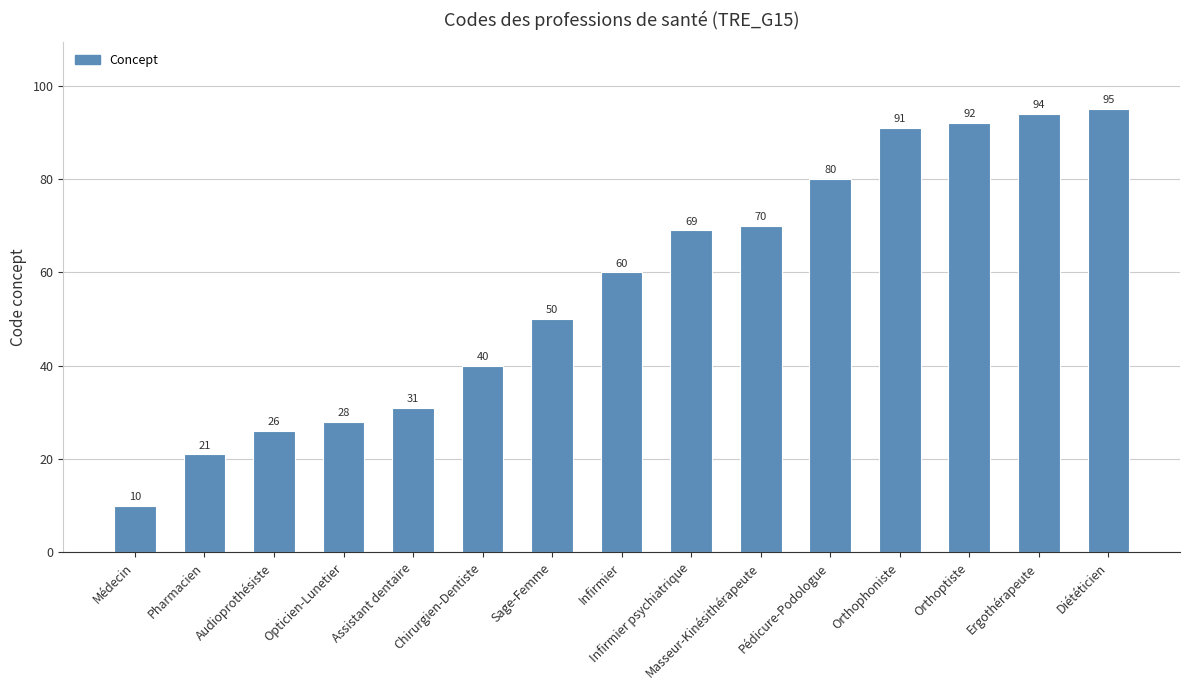

What is the difference between the second highest and minimum values?

84